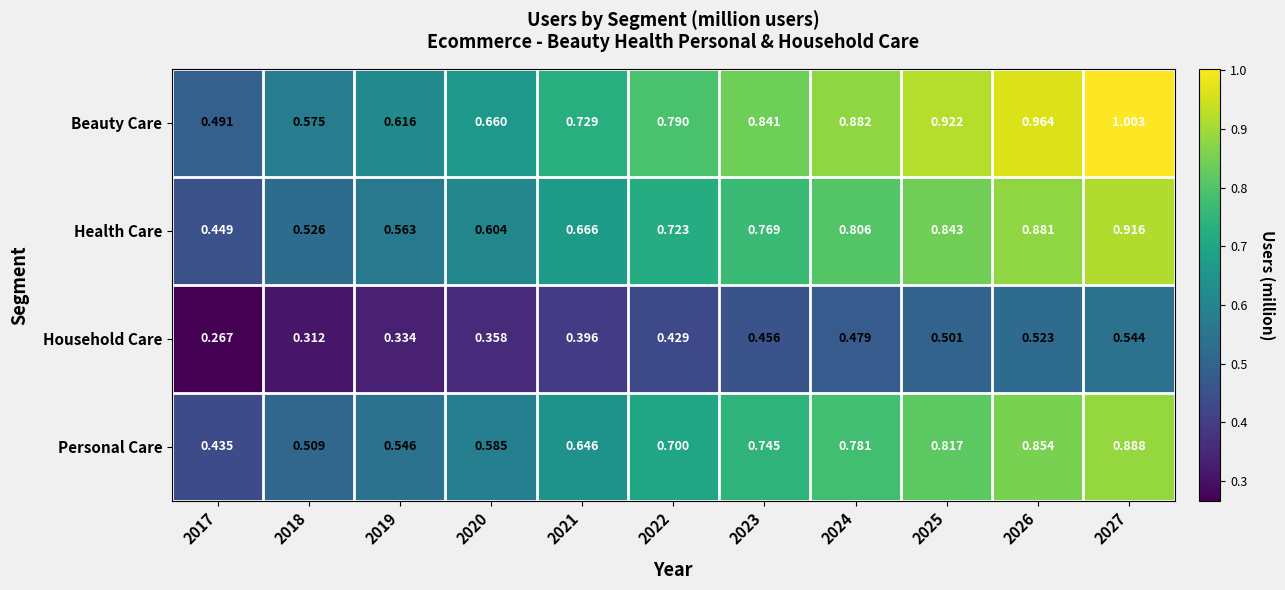

Which series has the largest range (max minus min)?

Beauty Care